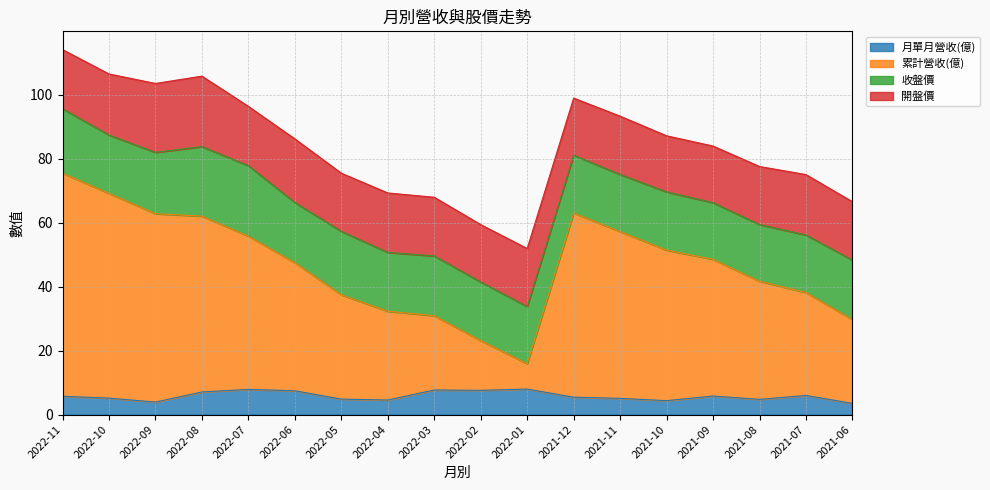

What is the total value across all series at 2022-09?

103.6